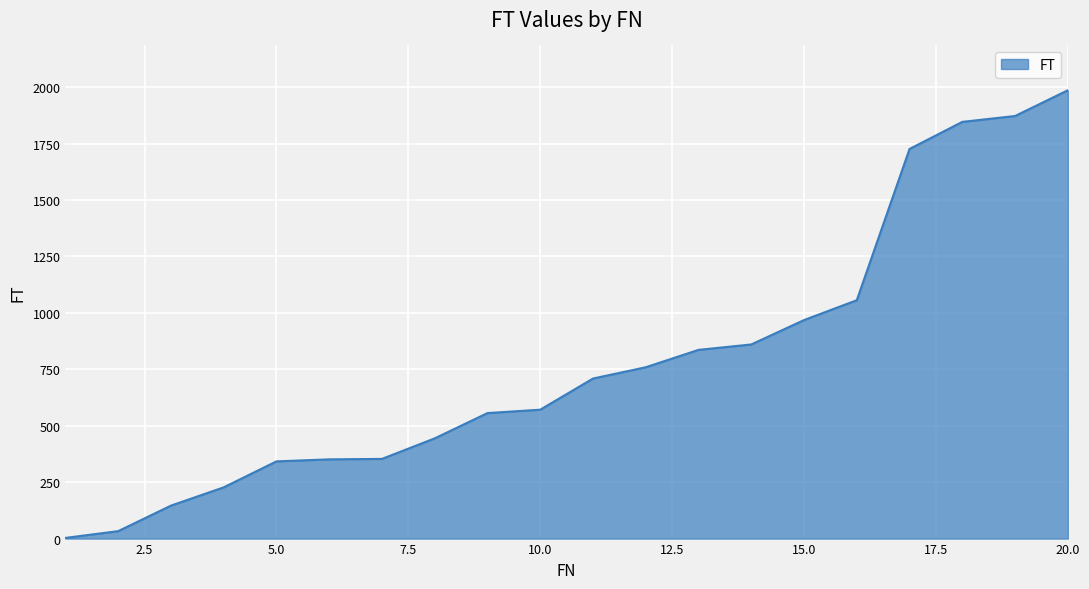

What is the maximum value shown in the chart?

1986